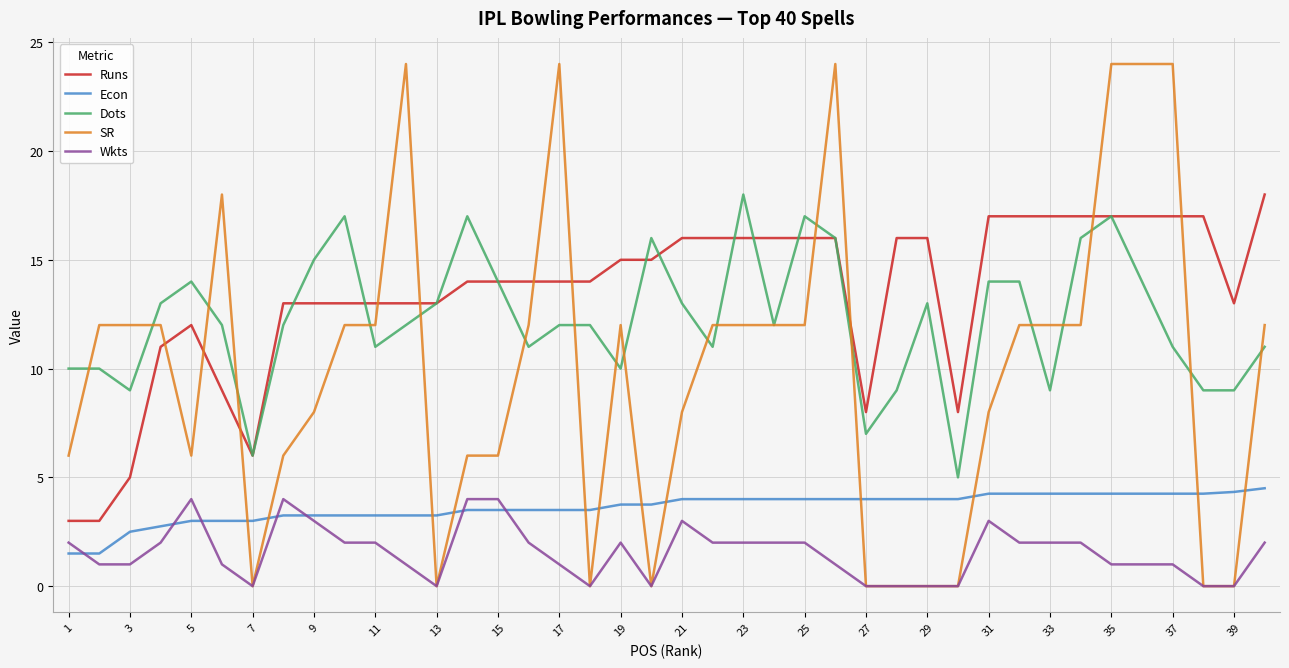

After their last crossing, which series has the higher values: Econ or SR?

SR